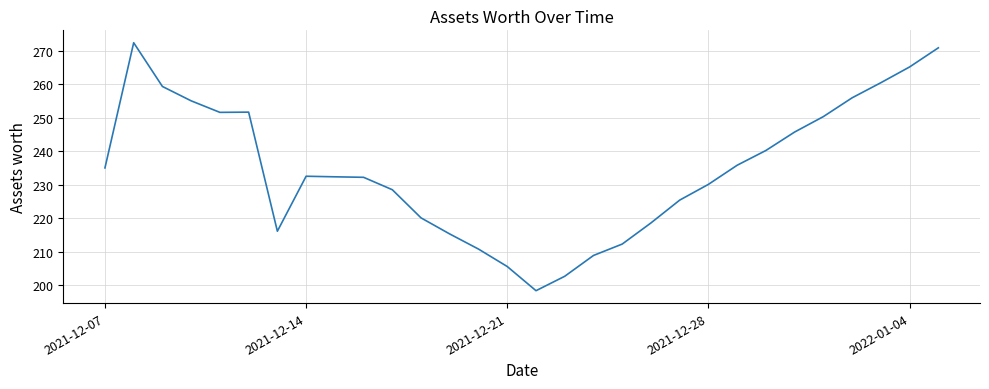

What is the maximum value shown in the chart?

272.3